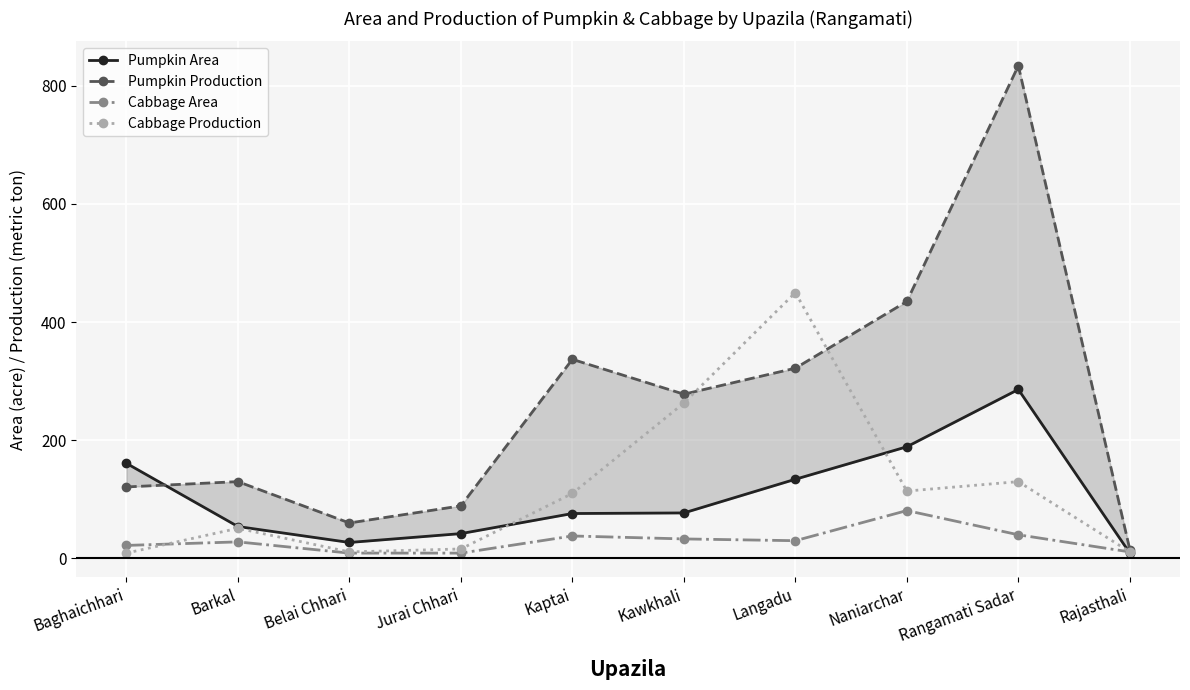

The Pumpkin Area series shows 76 at Kaptai. True or false?

True